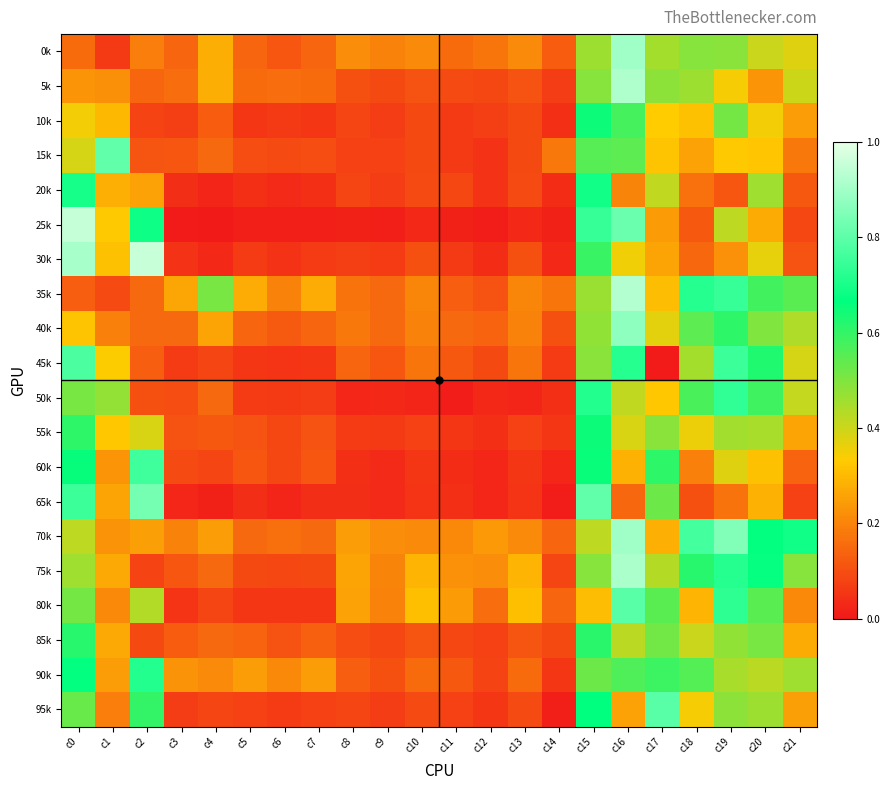

Which series changed the most between c10 and c11?

35k